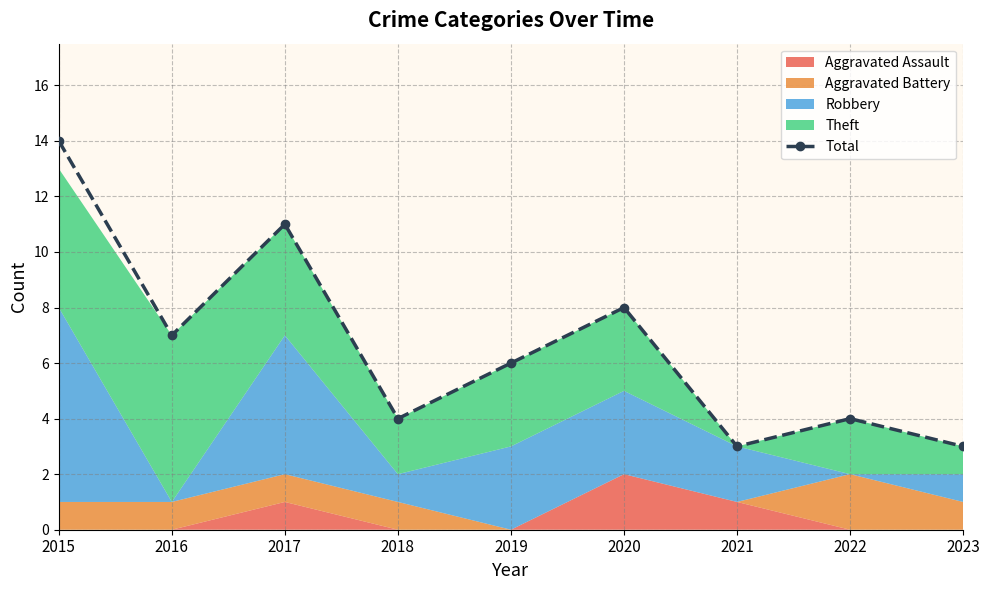

Which has a higher value, 2016 or 2021?

2016